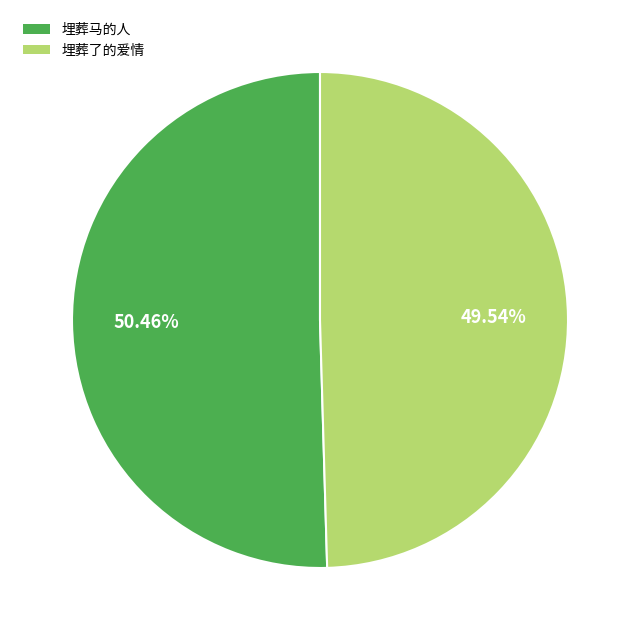

Is there any slice that represents more than half of the pie?

Yes